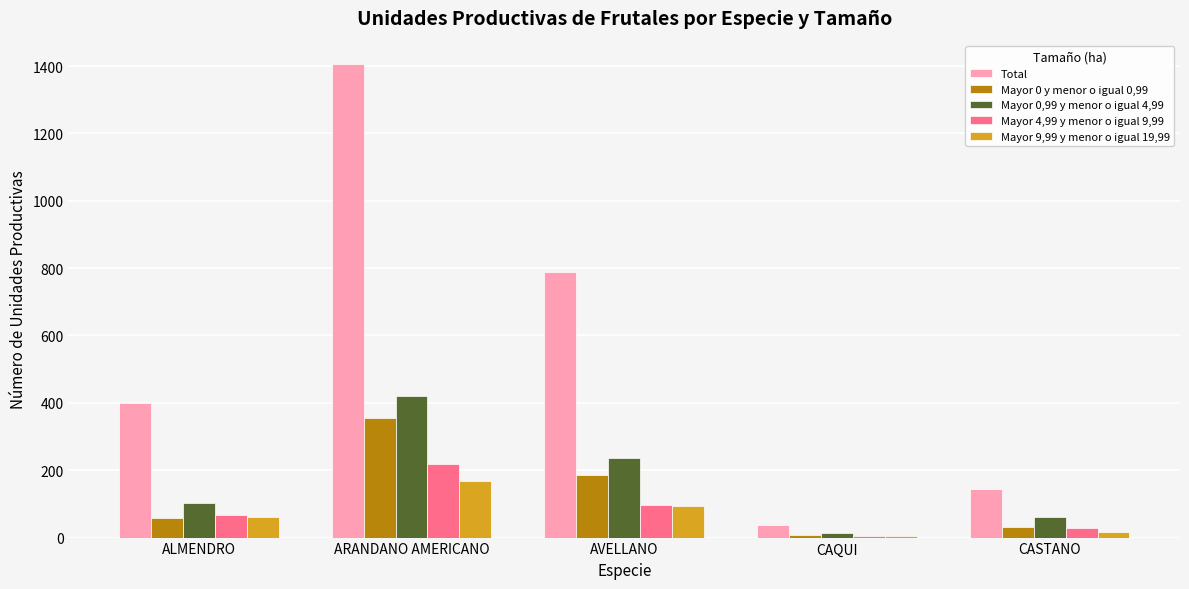

Where is Total nearest to the value 720?

AVELLANO